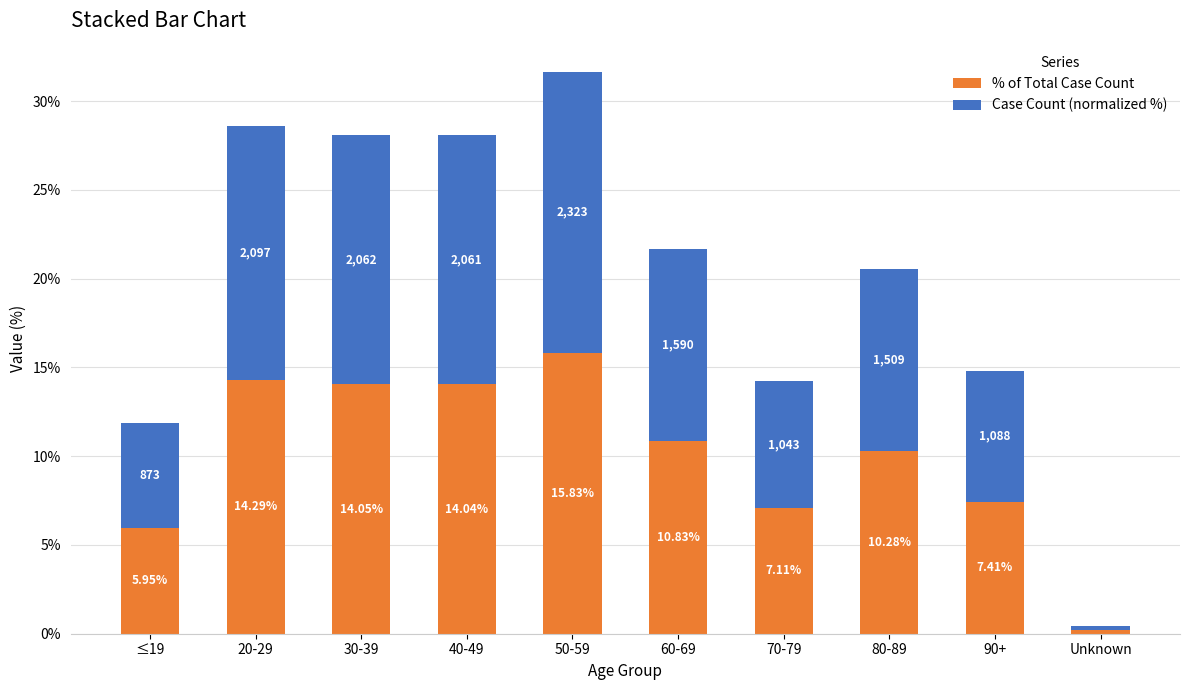

List the labels in order of % of Total Case Count value, largest first.

50-59, 20-29, 30-39, 40-49, 60-69, 80-89, 90+, 70-79, ≤19, Unknown